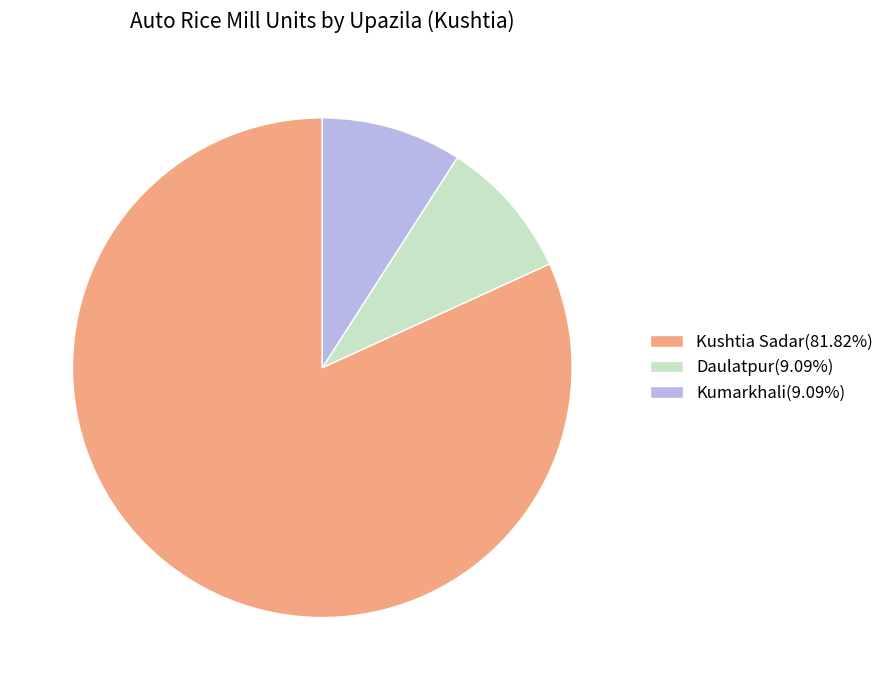

Is it true that Kumarkhali is 9% of the pie?

True